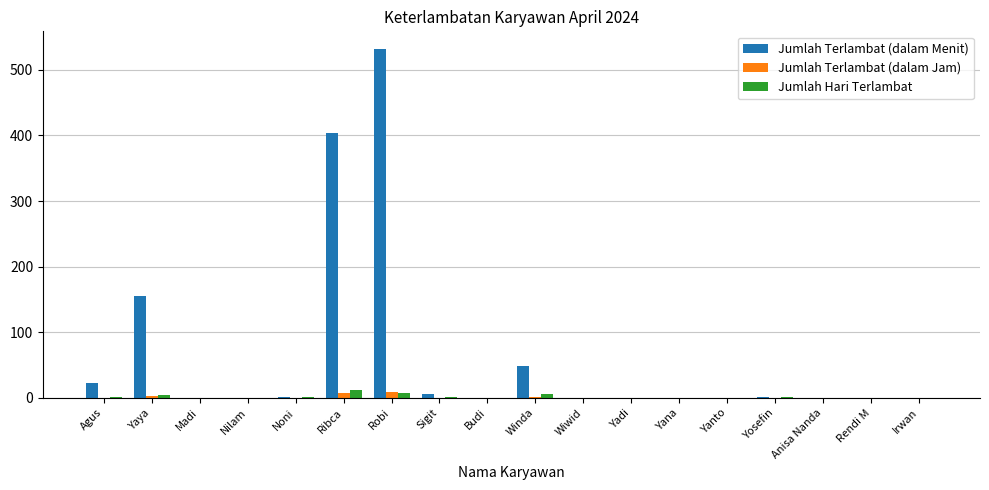

Is it true that Jumlah Terlambat (dalam Jam) equals 0.0 at Yadi?

True